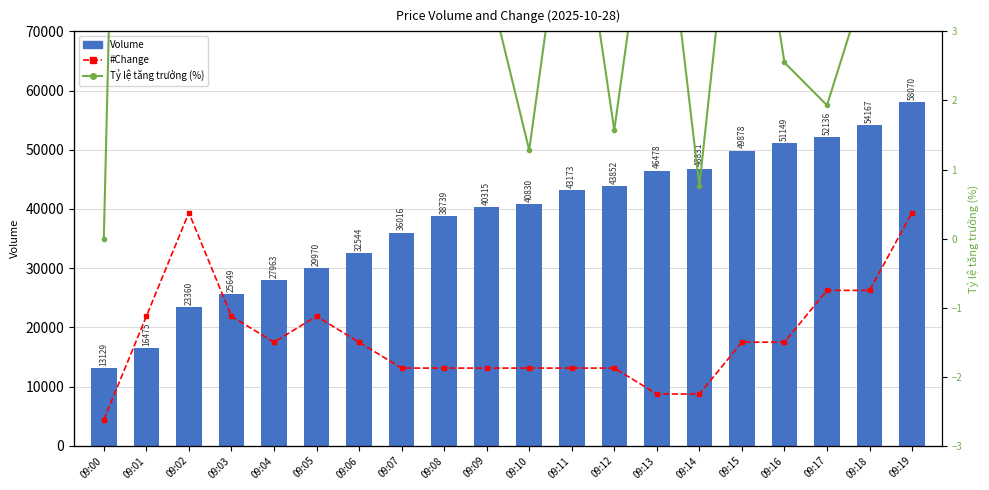

What are all the series names shown in the legend?

Volume, Tỷ lệ tăng trưởng (%), #Change